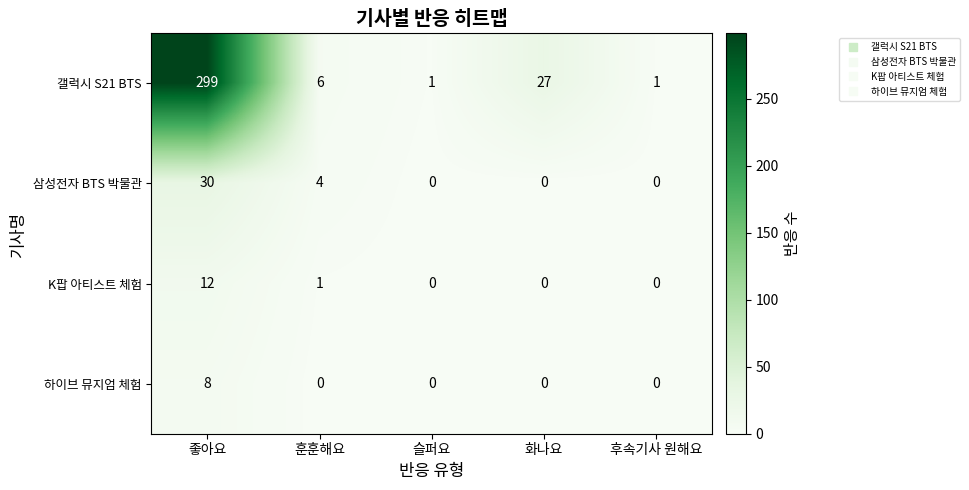

Between 화나요 and 후속기사 원해요, which series saw the biggest shift?

갤럭시 S21 BTS